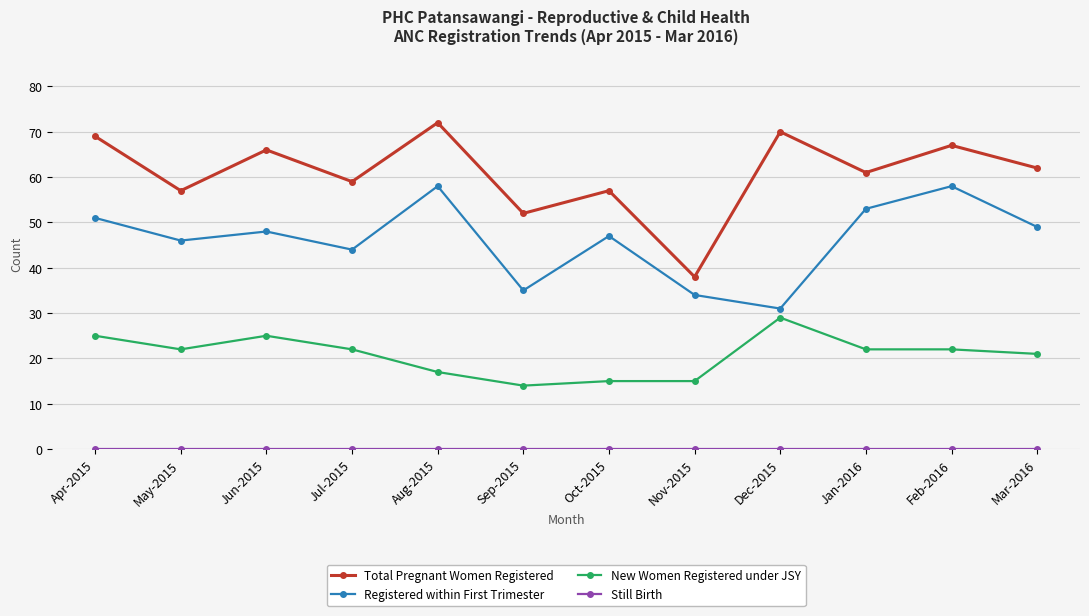

The Registered within First Trimester series shows 86 at Jan-2016. True or false?

False